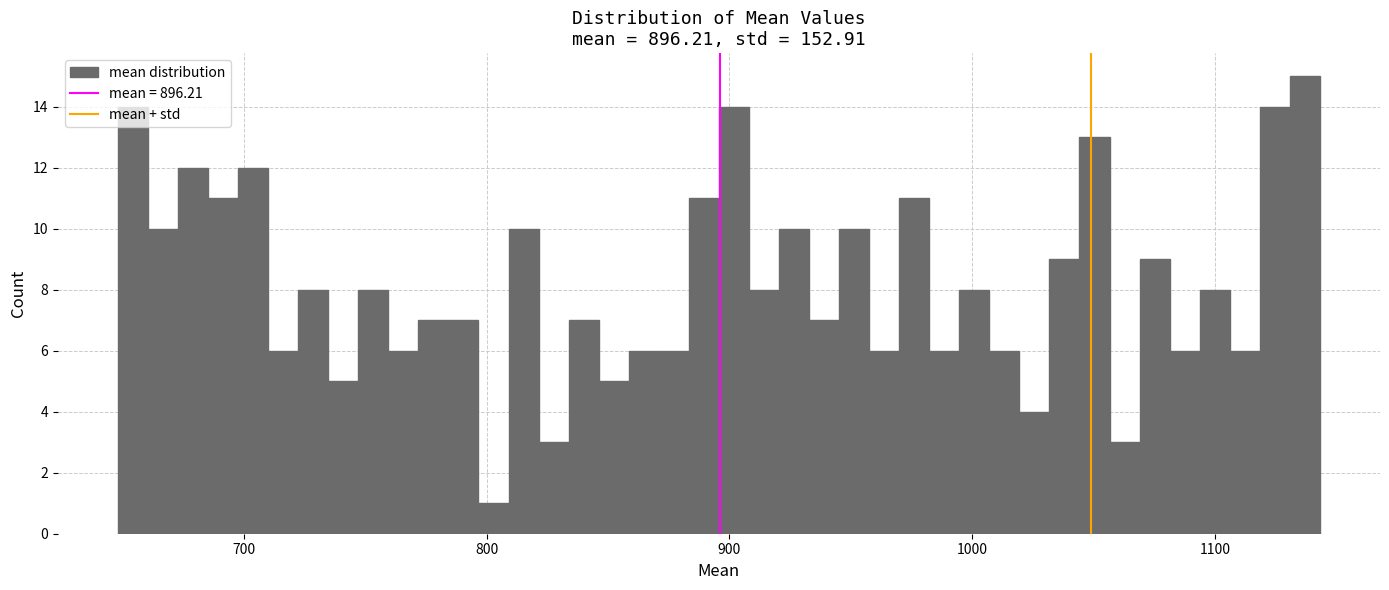

Around what value on the x-axis is the tallest bar? Give the approximate position of its centre, as read against the axis.

1140